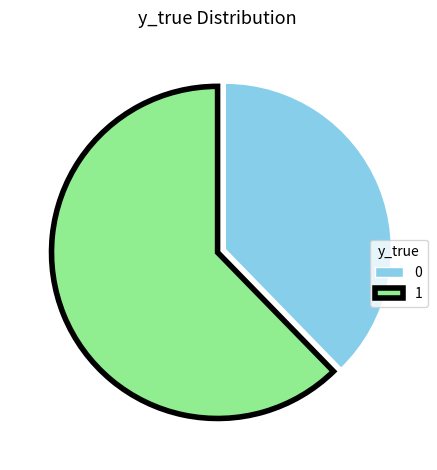

The 1 slice represents 74% of the pie. True or false?

False